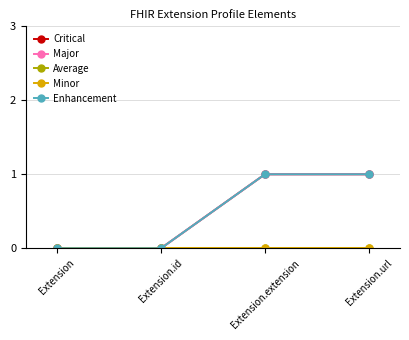

Is this an area chart (filled region under the line)?

No